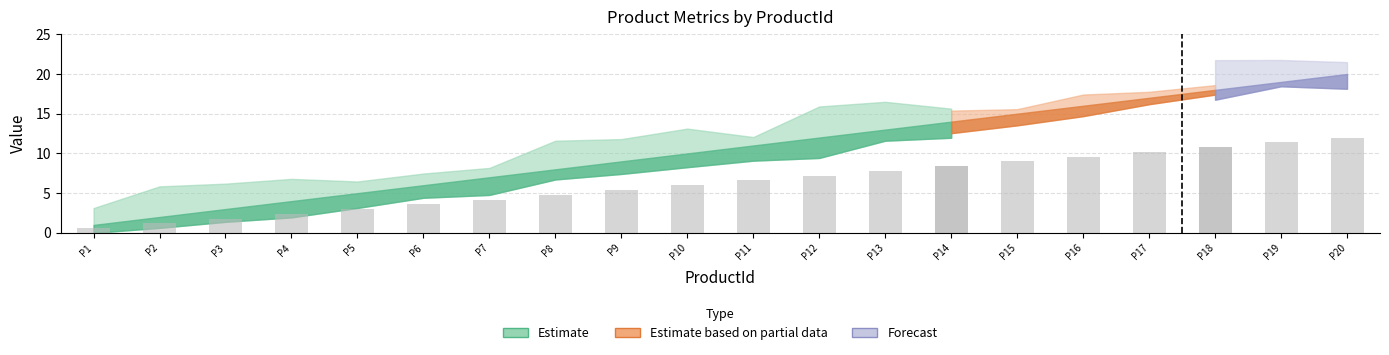

What is the difference between the values at P11 and P2?

5.4